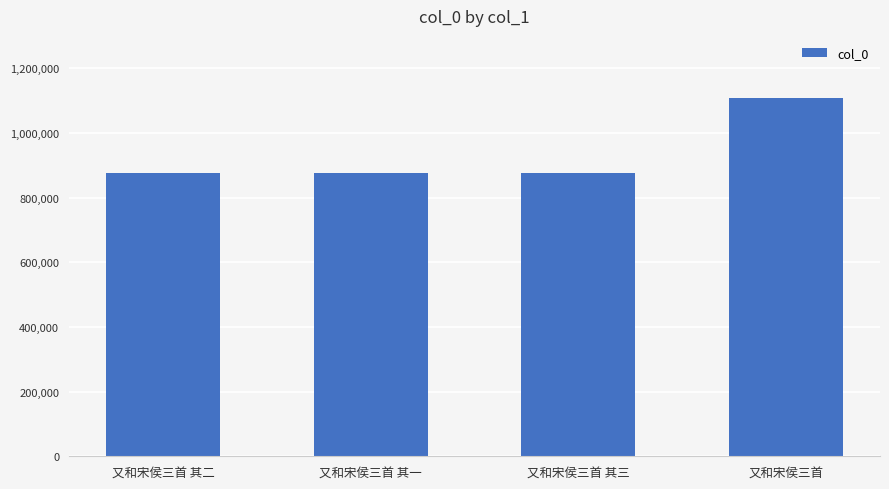

What is the value of the 2nd bar from the left?

876151